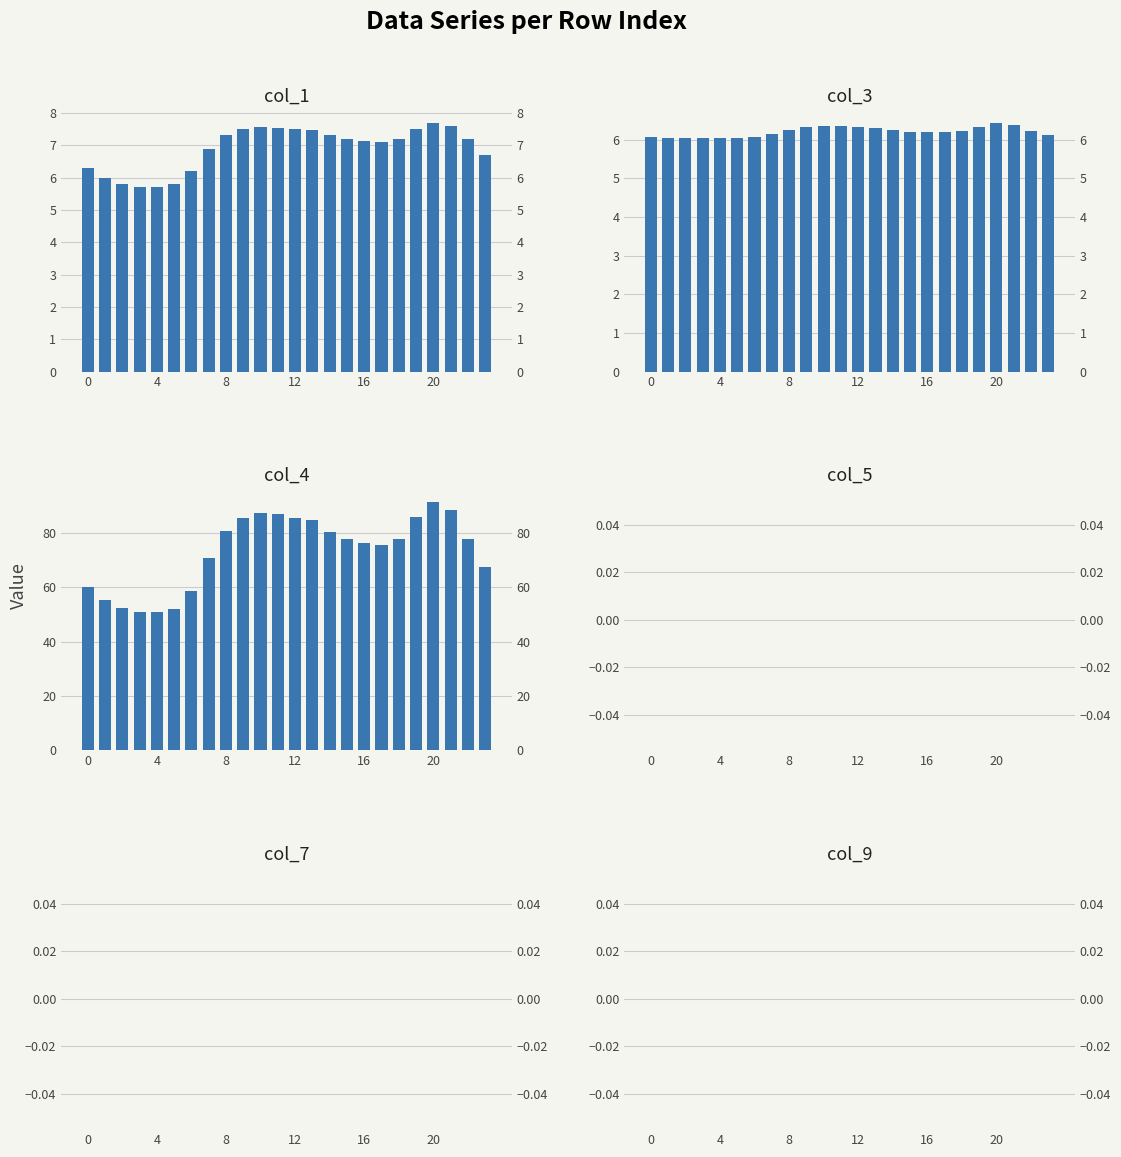

Which series has the widest spread of values?

col_4